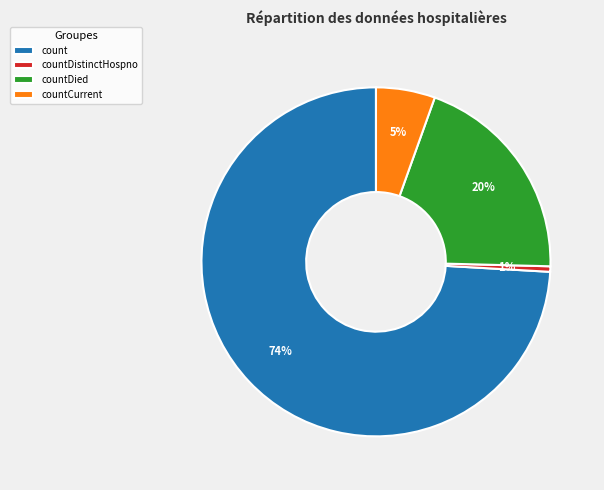

Is count the majority of the pie?

Yes